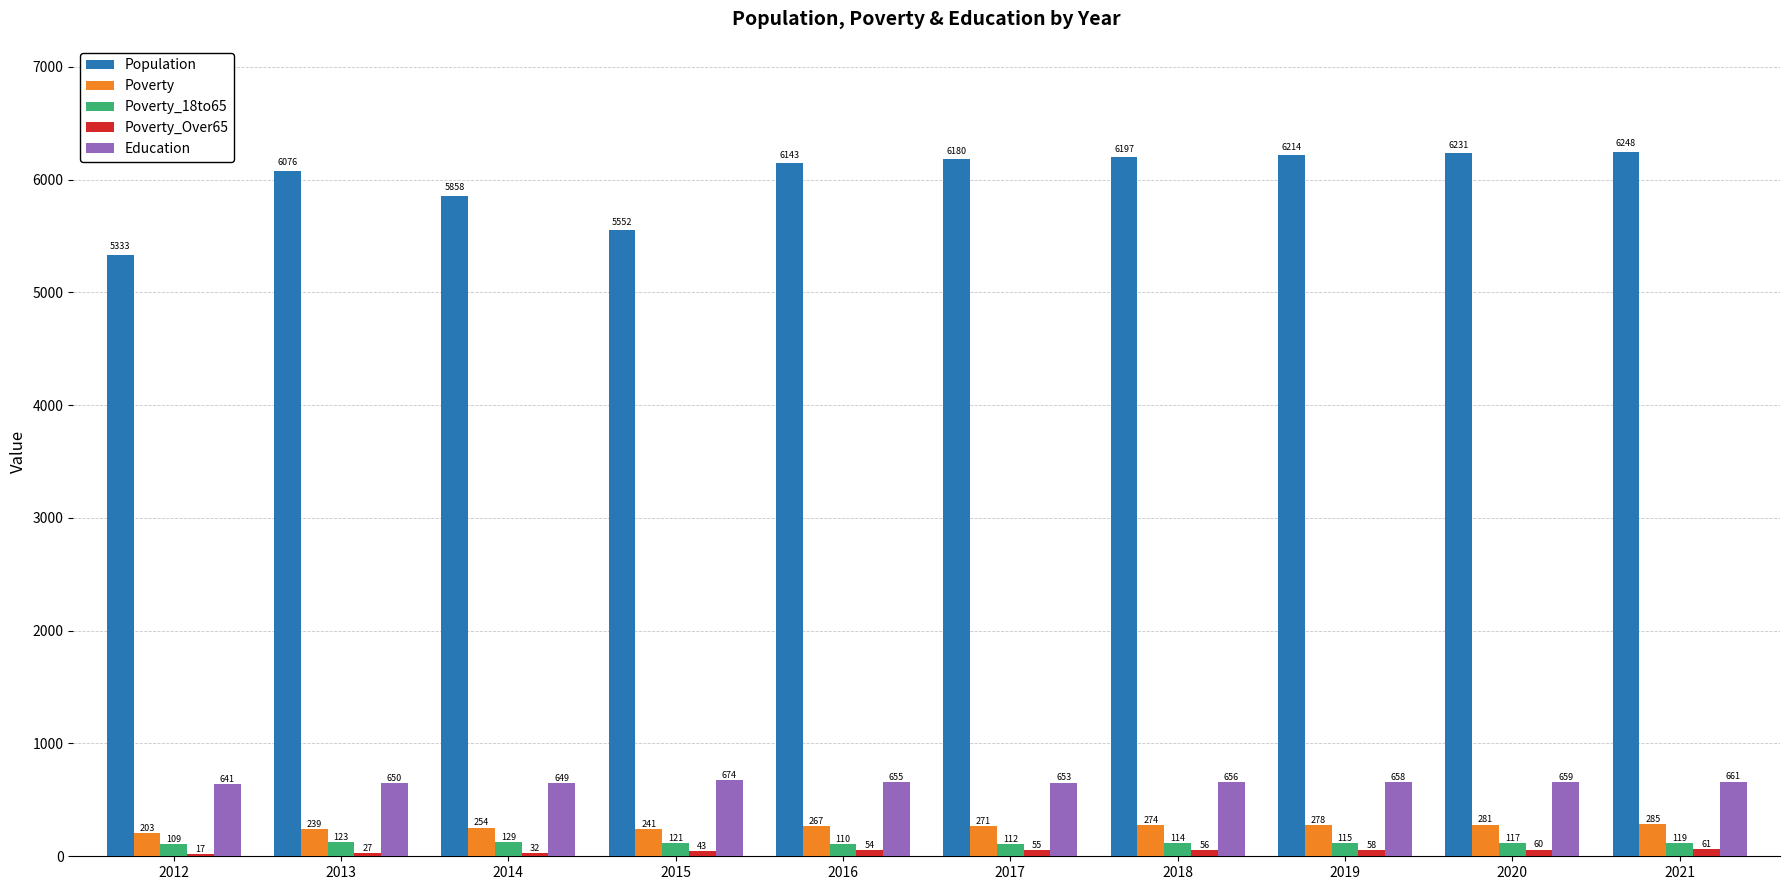

The Poverty_18to65 series shows 123 at 2013. True or false?

True